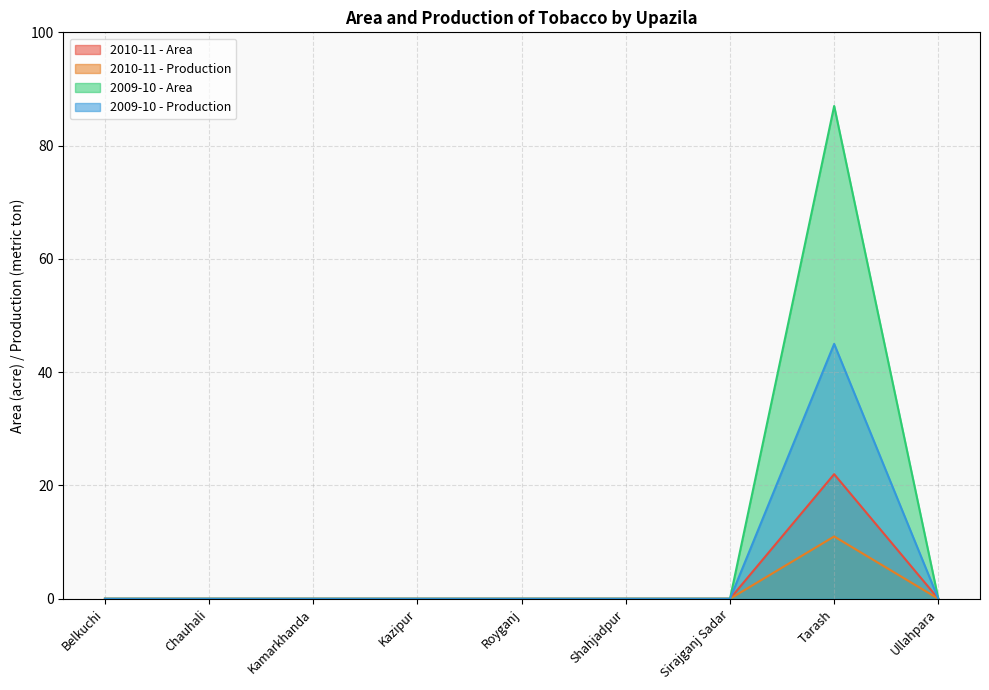

At which label is 2010-11 - Area closest to 11?

Belkuchi